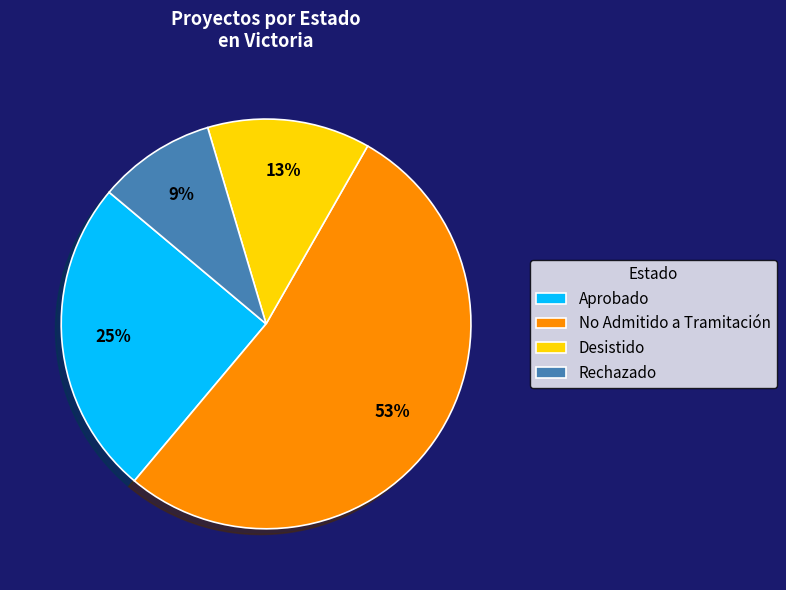

What is the majority slice?

No Admitido a Tramitación